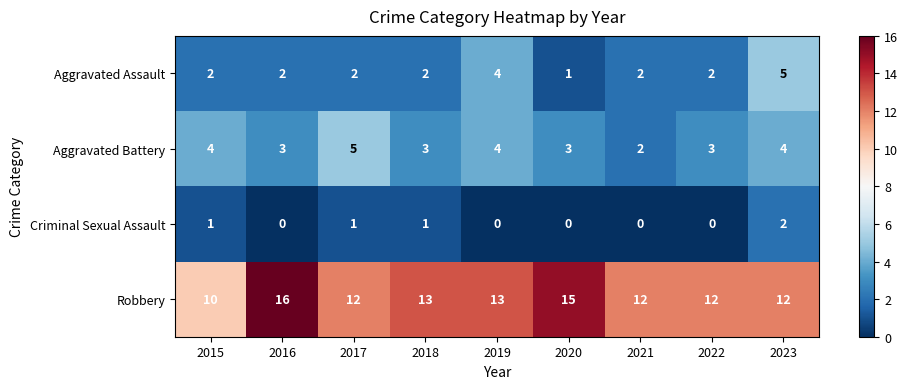

What is the maximum value shown in the chart?

16